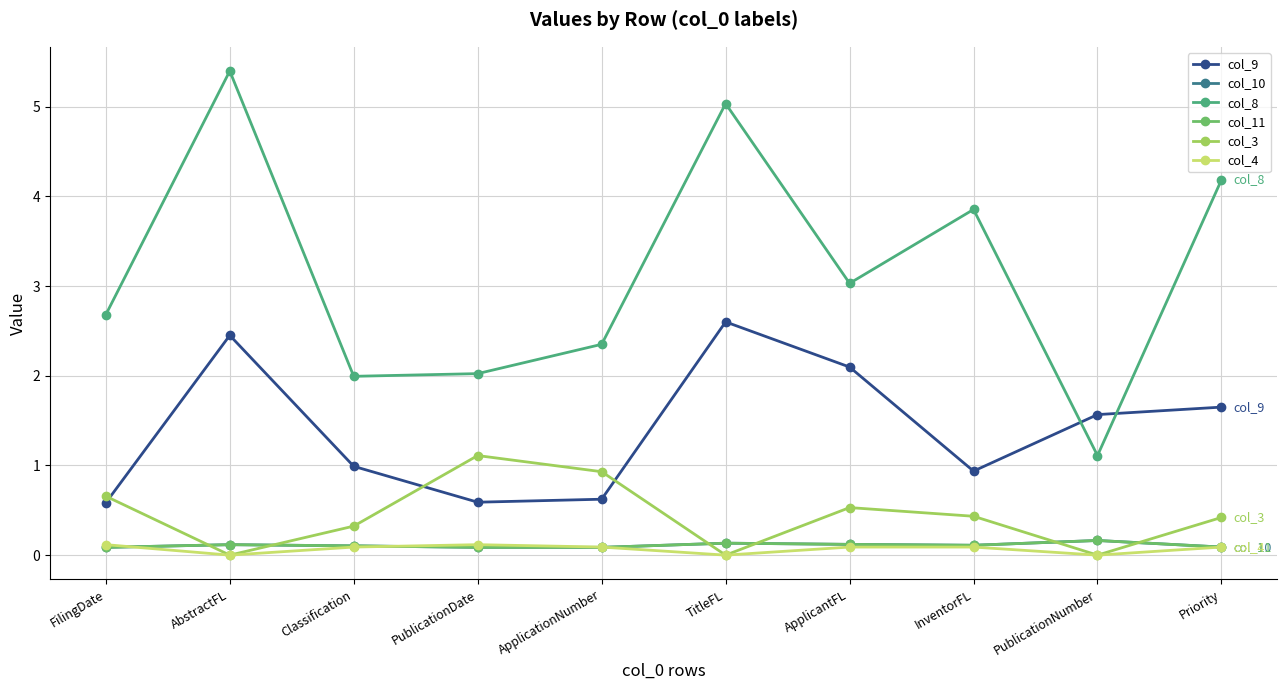

How many series are shown in this chart?

6